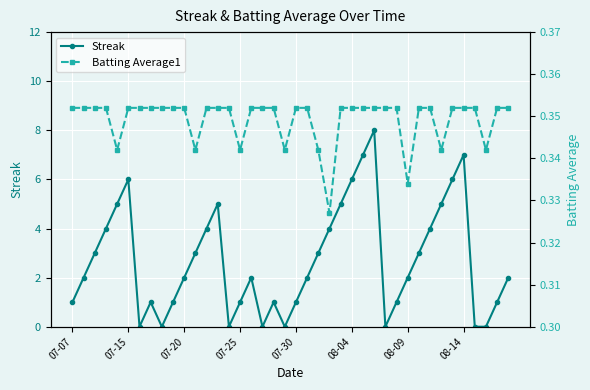

What is the maximum value for Streak?

8